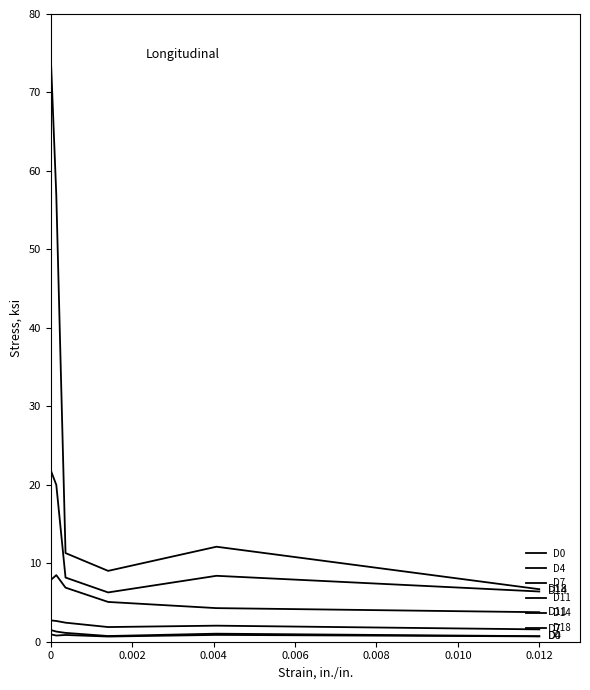

How many data points does each series have?

7